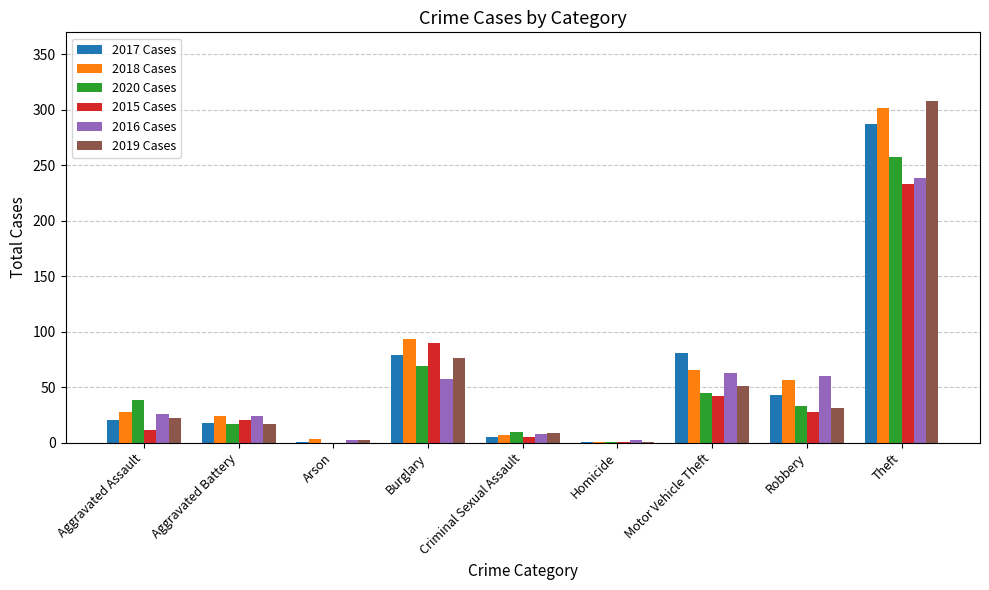

Is the value of 2019 Cases at Homicide greater than the value of 2017 Cases at Robbery?

No